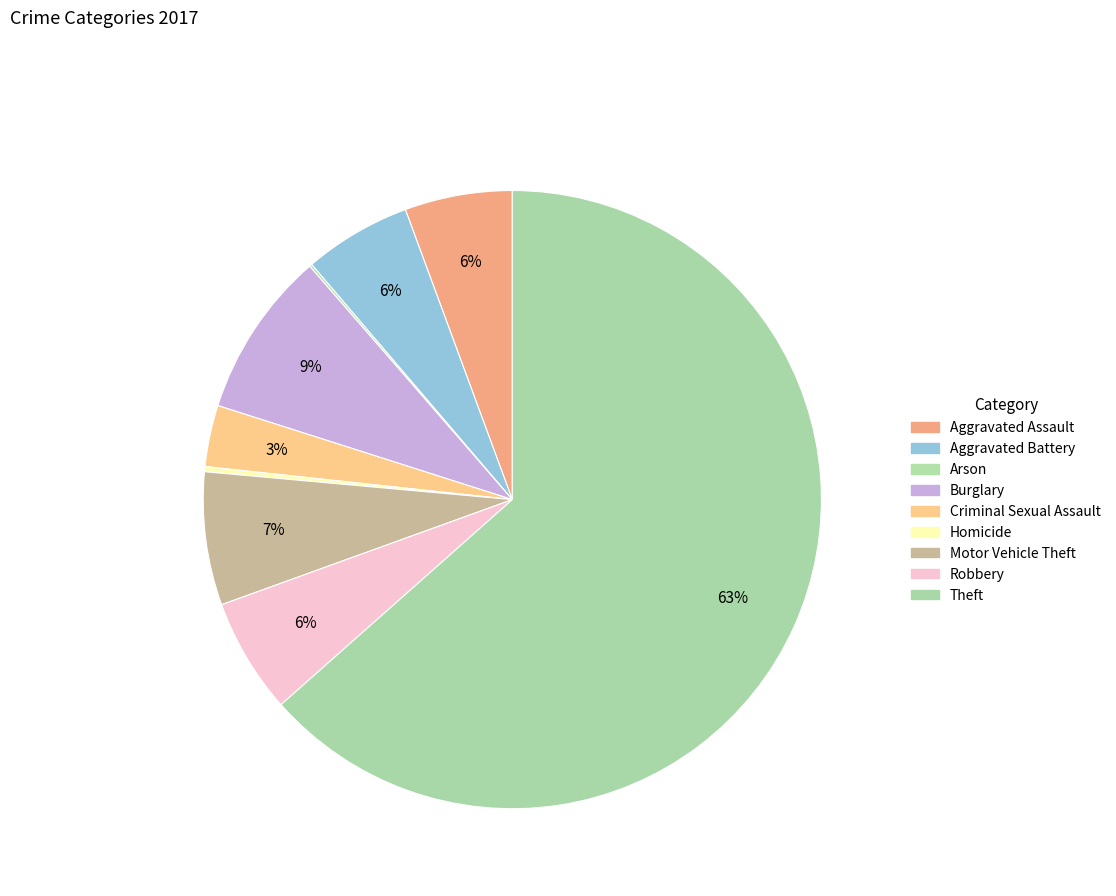

To the nearest percent, what is the difference between the largest and smallest slice percentages?

63%